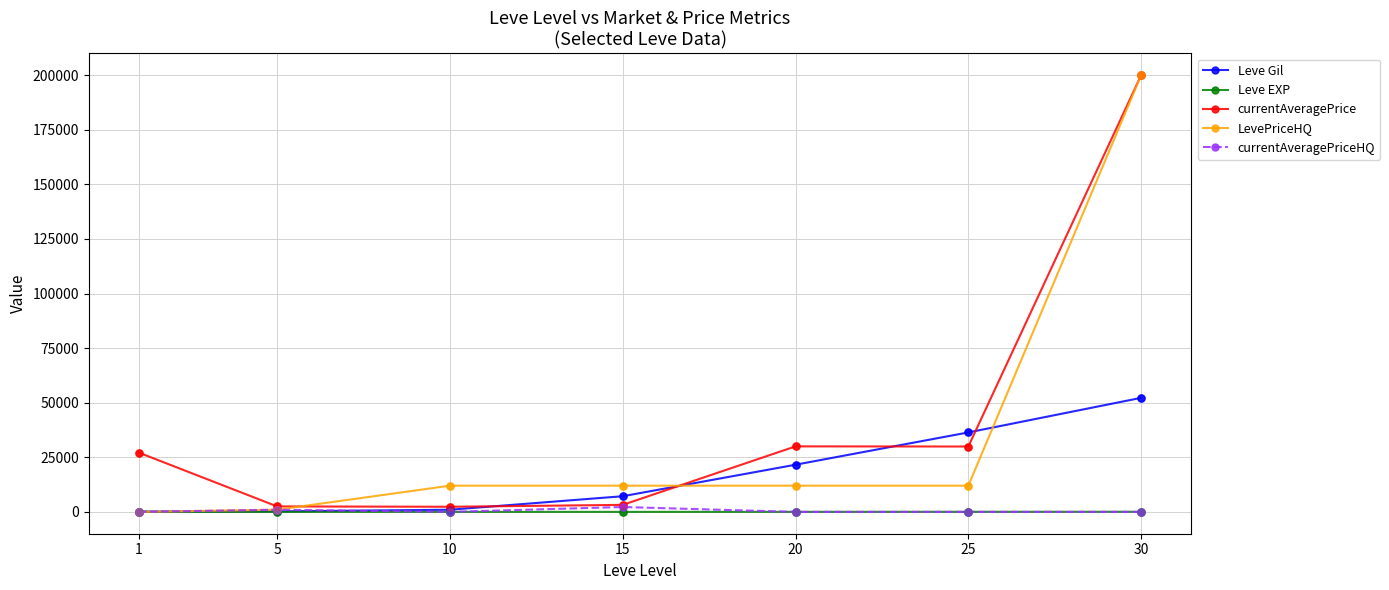

Between 5 and 30, which series saw the biggest shift?

LevePriceHQ